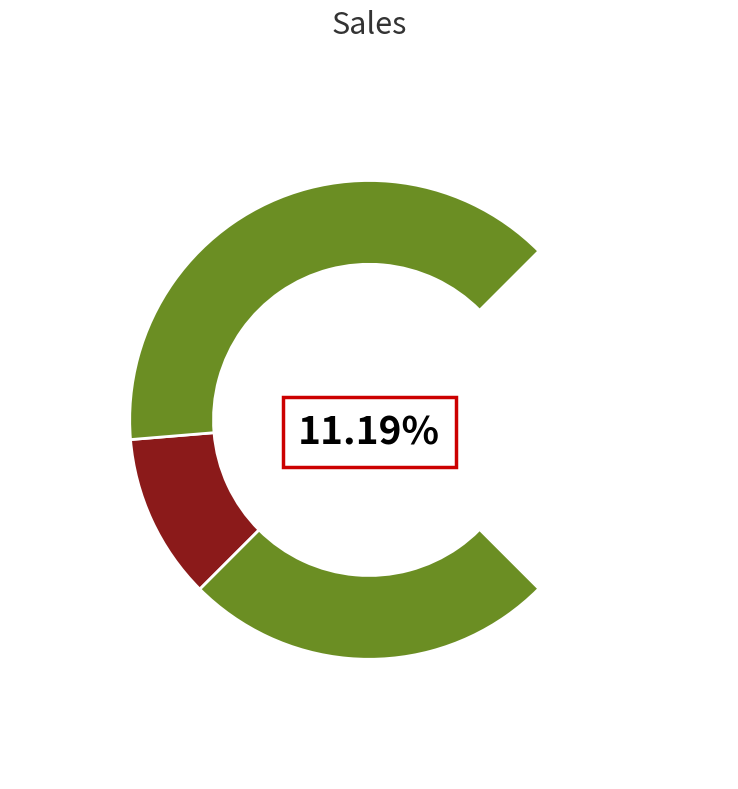

What is the ratio of the value at 495 to the value at 587?

0.8